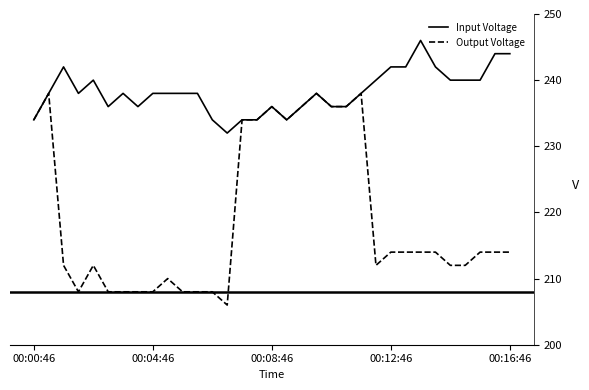

List the series in order of their overall mean, lowest first.

Output Voltage, Input Voltage